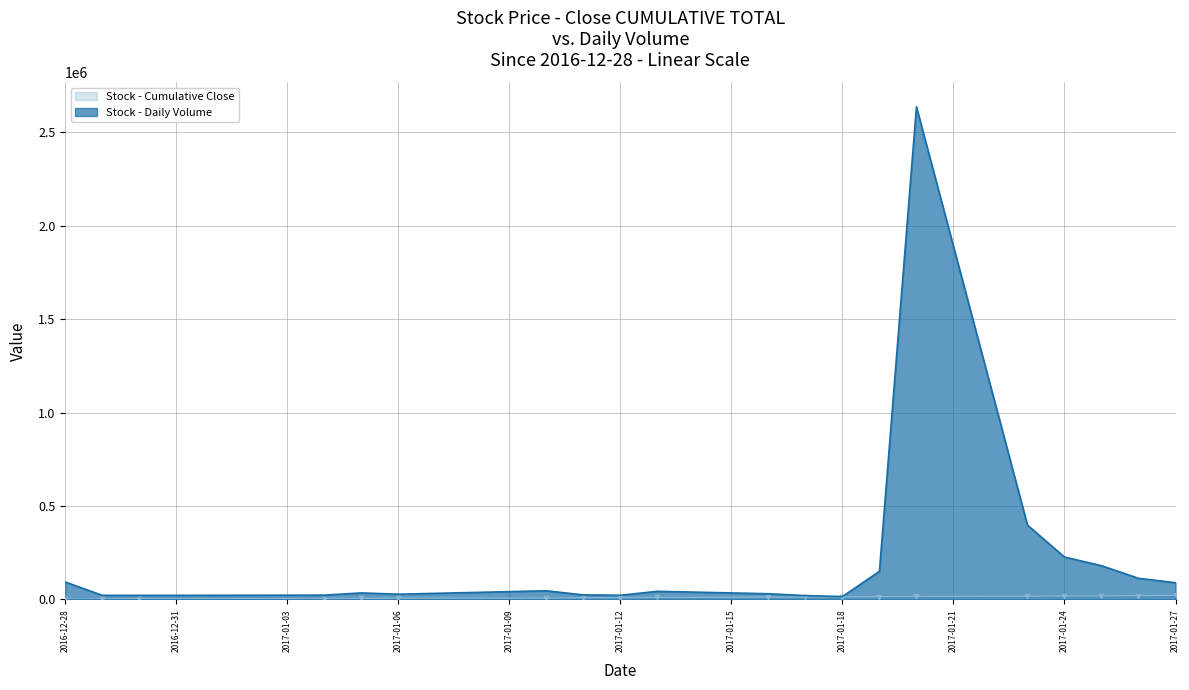

Which series has the largest total across all categories?

Stock - Daily Volume